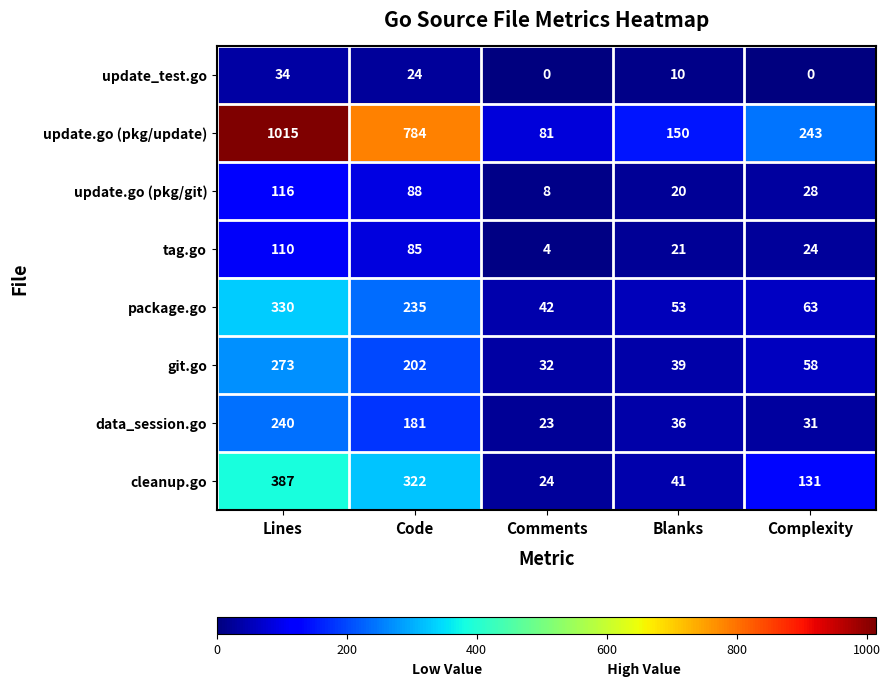

Read the update.go (pkg/git) value at Blanks.

20